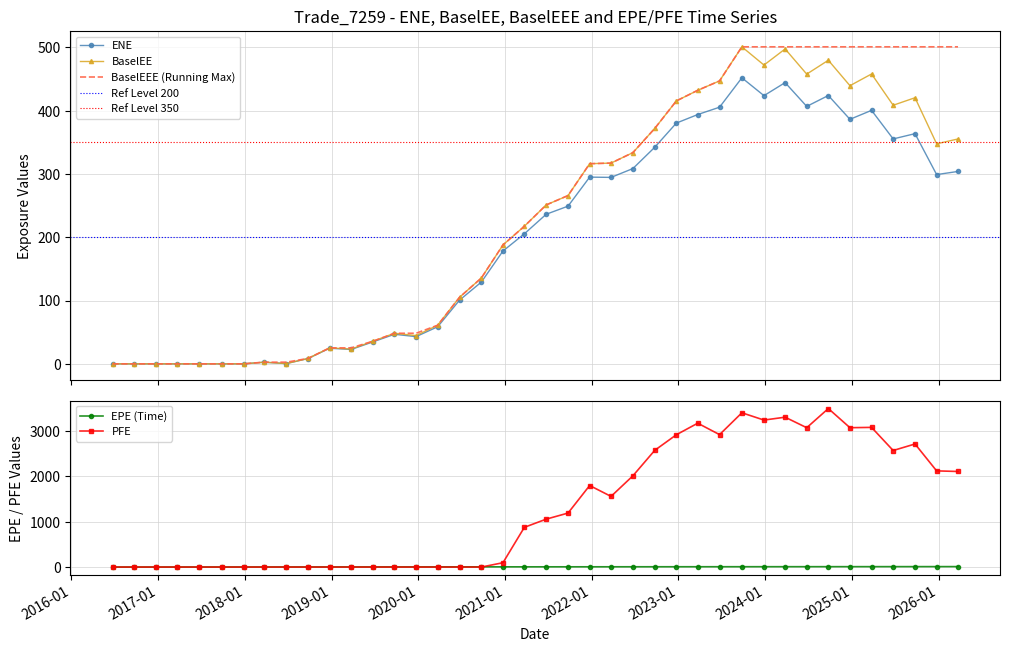

How many interior local peaks does the ENE series have?

9